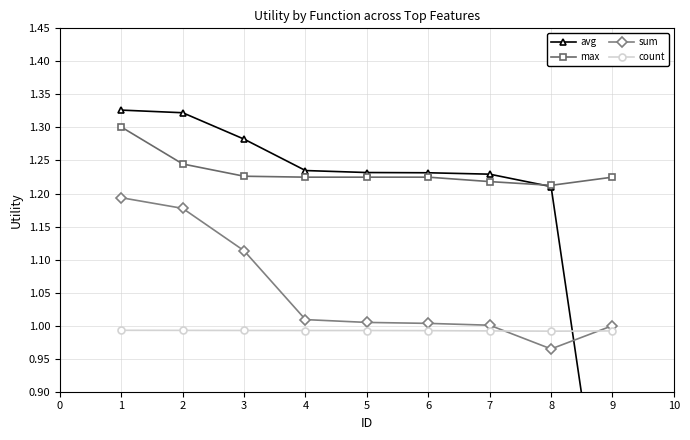

In count, how many points are lower than both neighbors (excluding endpoints)?

1